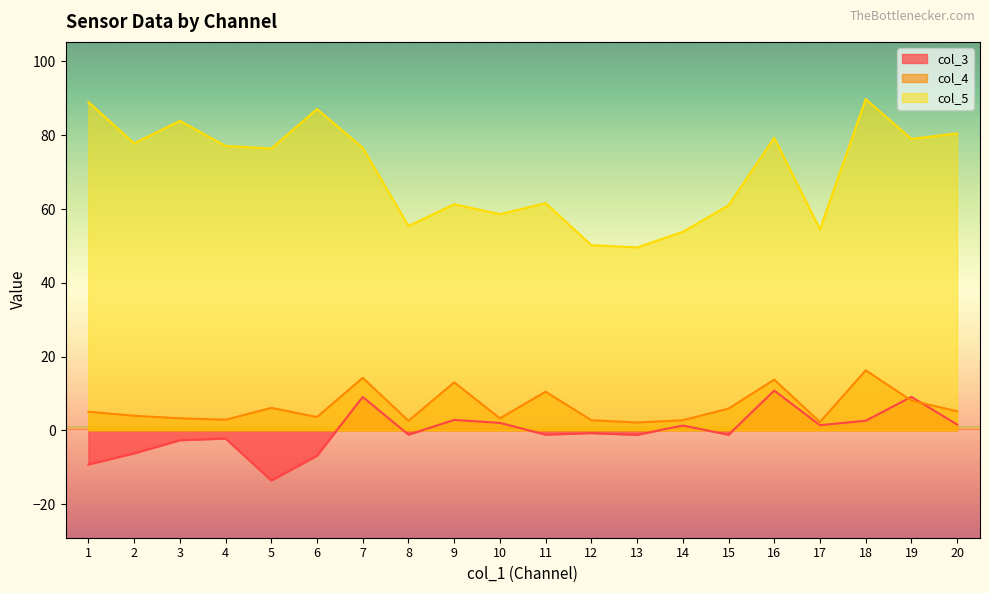

Is the value of col_5 at 2 greater than the value of col_4 at 14?

Yes